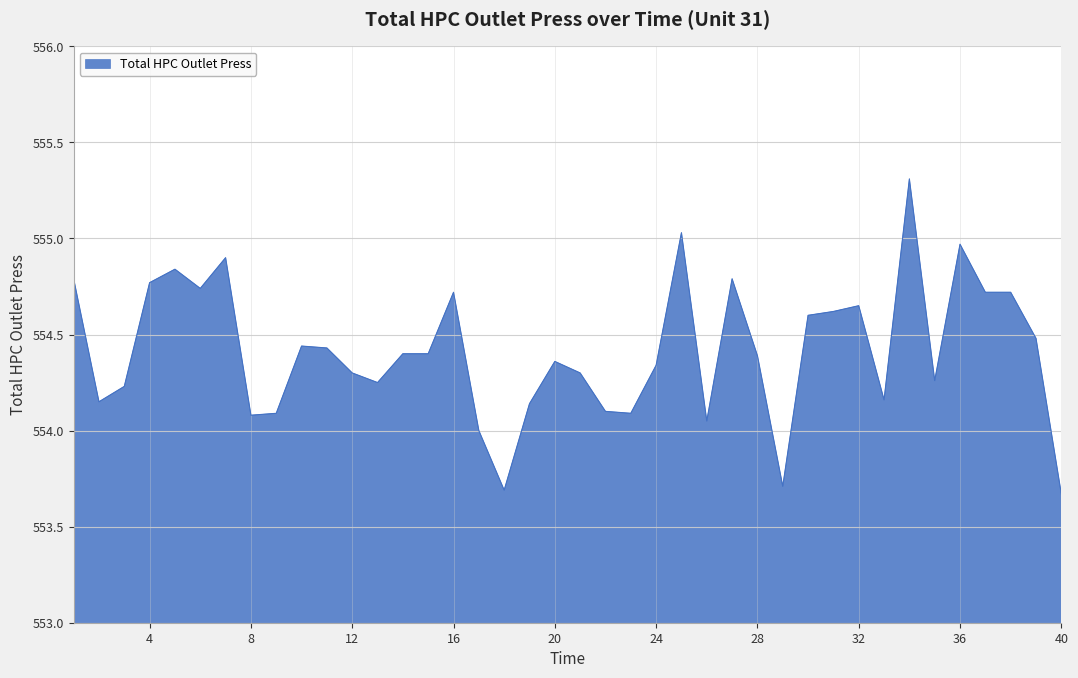

What is the maximum value shown in the chart?

555.3